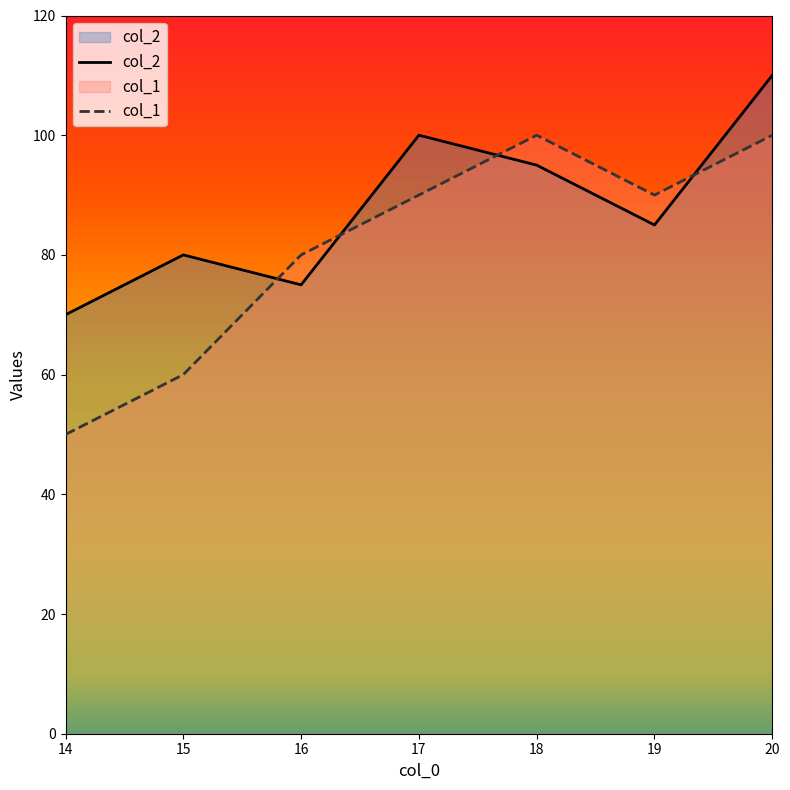

What is the minimum value shown in the chart?

50